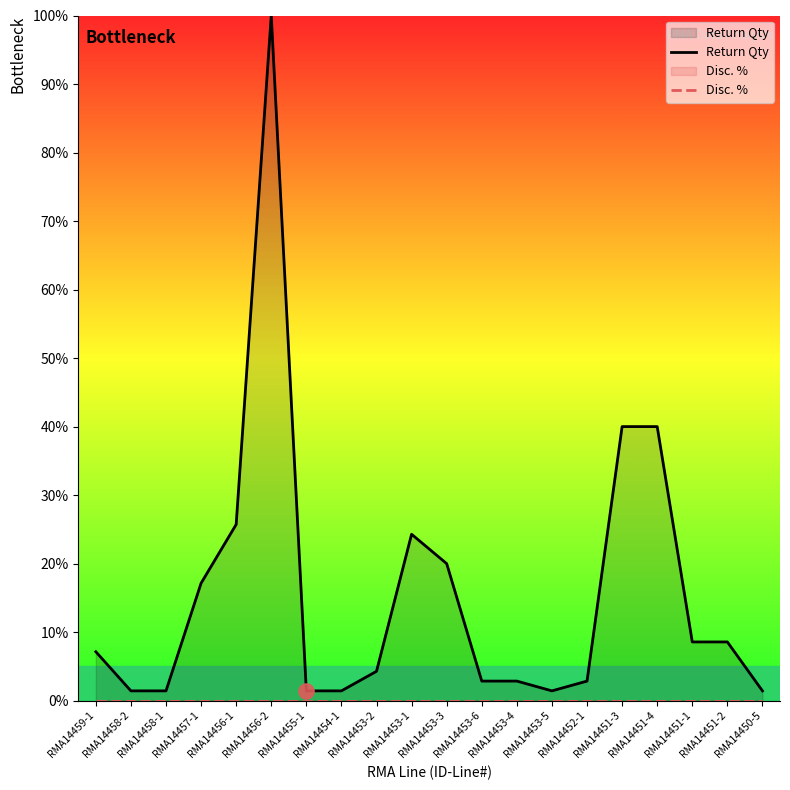

At how many categories does at least one series exceed 97?

1